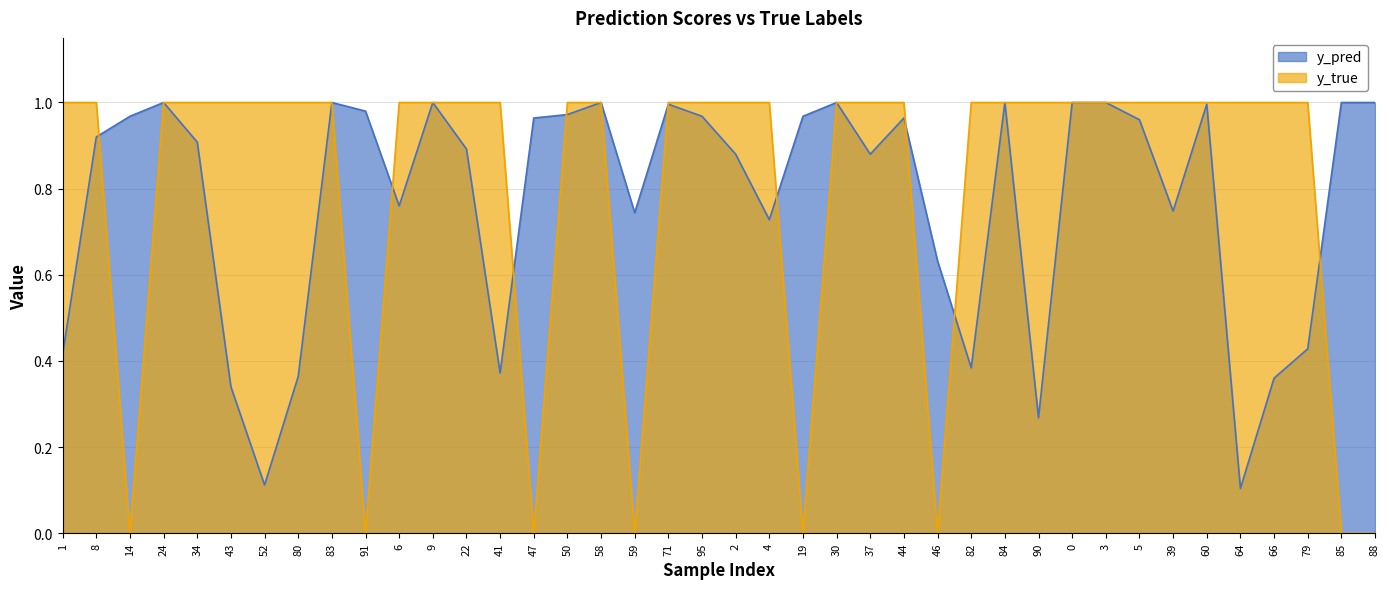

What is the sum of the y_pred values at 1 and 43?

0.8